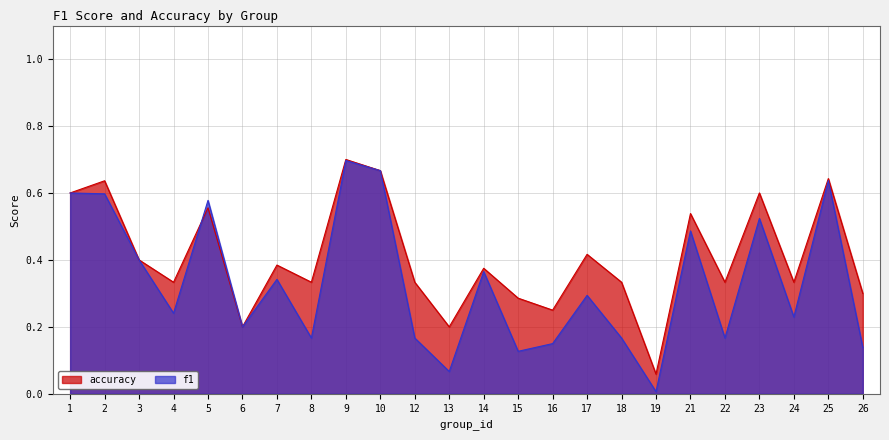

What is the approximate value of f1 at 18?

0.2